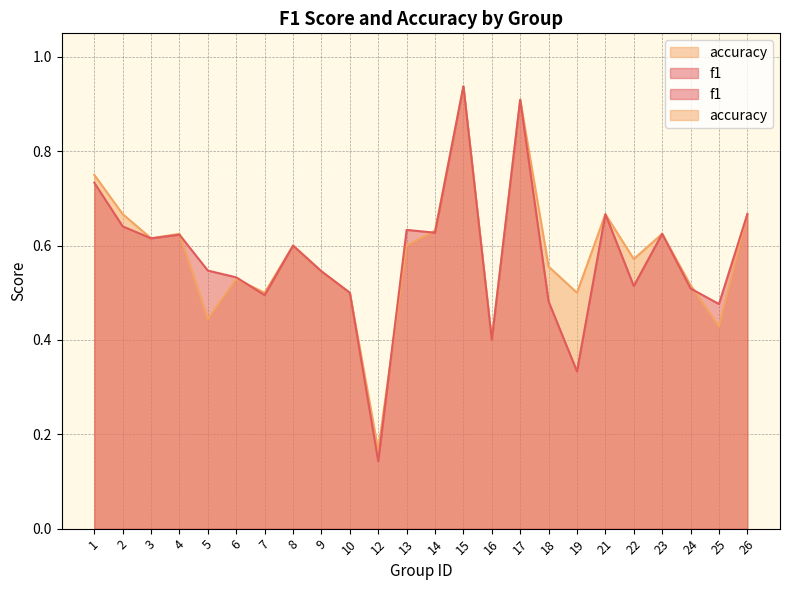

What is the approximate value of f1 at 3?

0.6